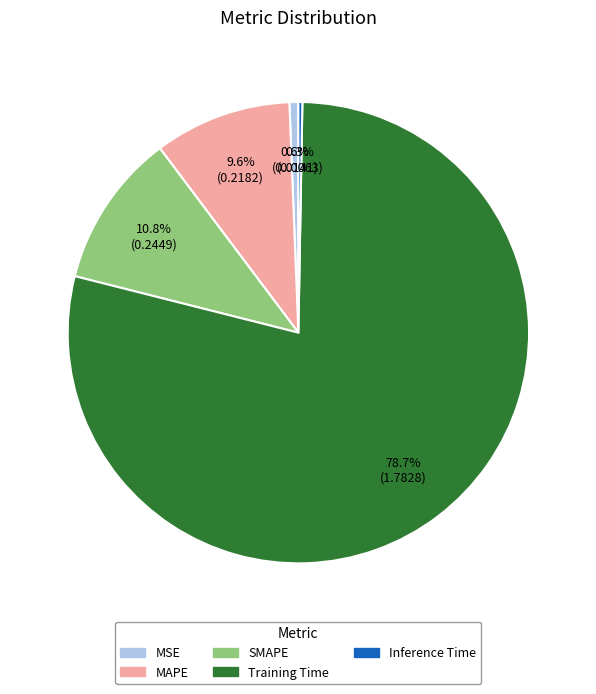

How many slices are in this pie chart?

5